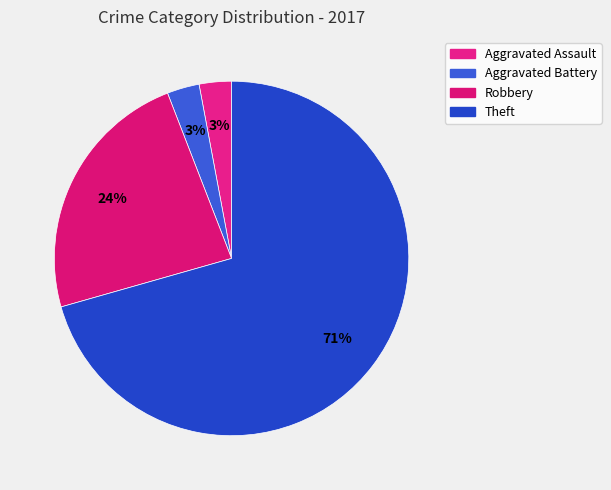

To the nearest percent, what portion does Robbery represent?

24%